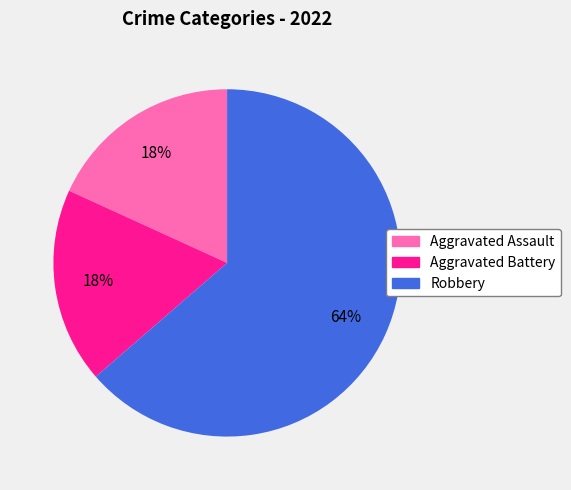

Do Aggravated Assault and Robbery together represent more than half of the pie?

Yes